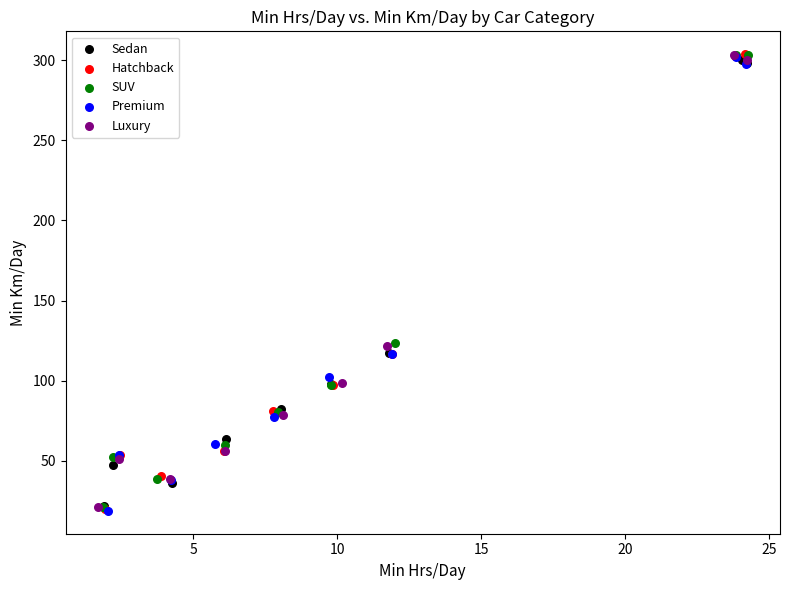

Which series has the widest spread of Y values?

Hatchback